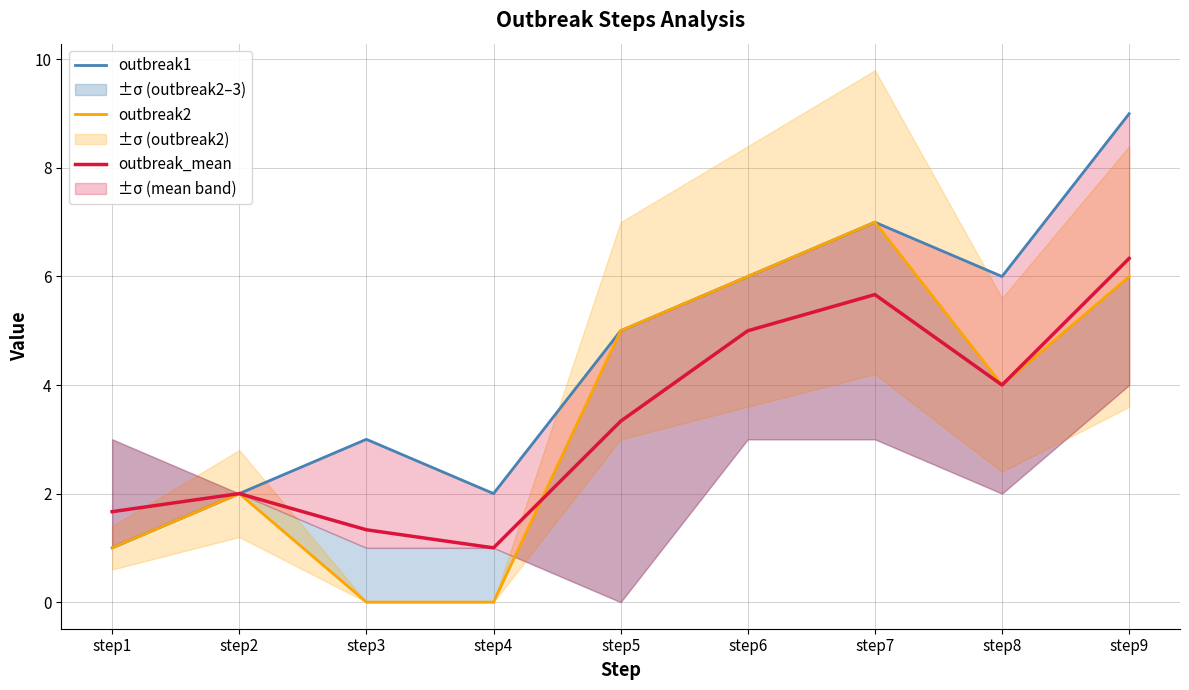

At which category is the sum across all series the highest?

step9